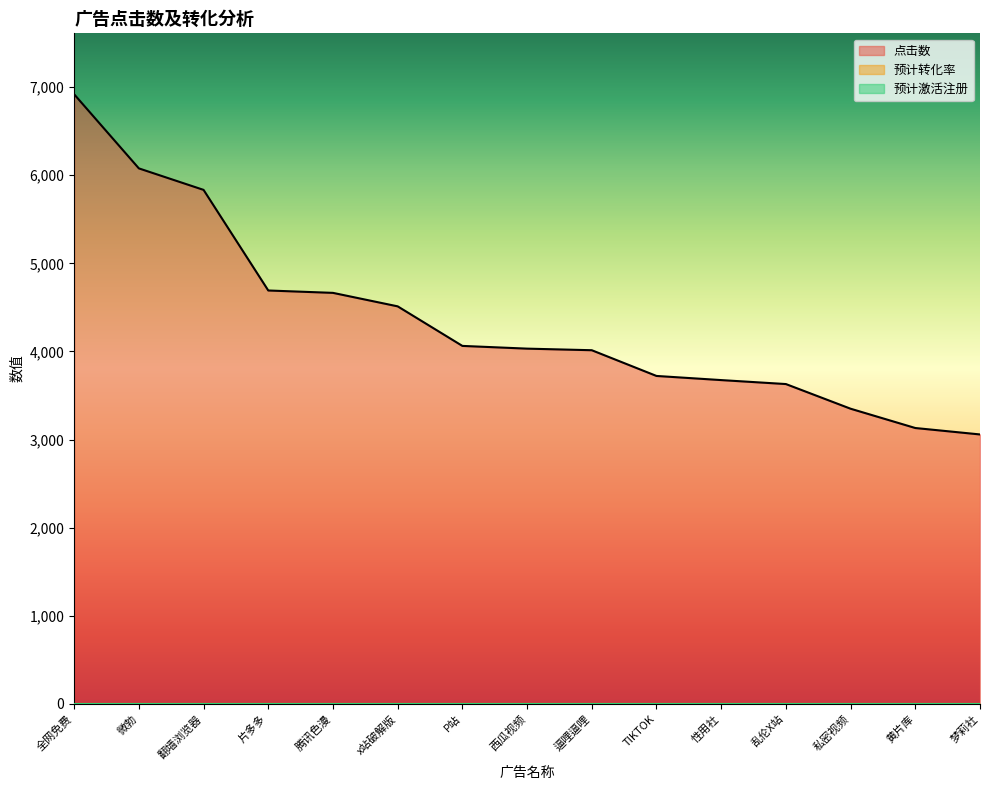

True or false: 预计转化率 and 预计激活注册 cross at least once.

False